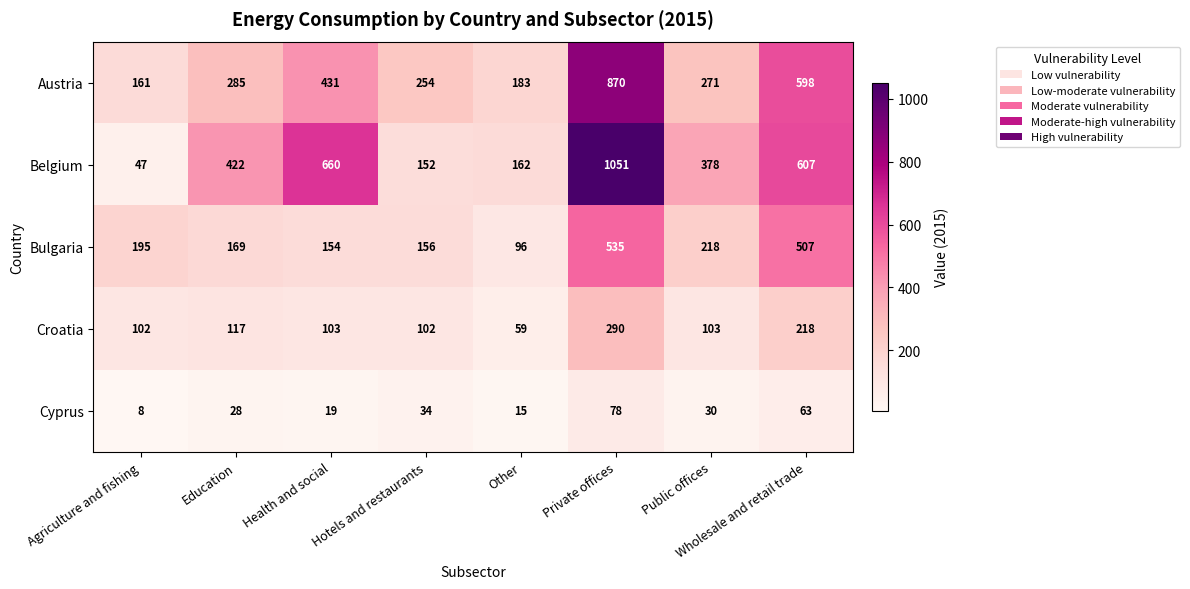

Which category has the highest value across all series?

Private offices